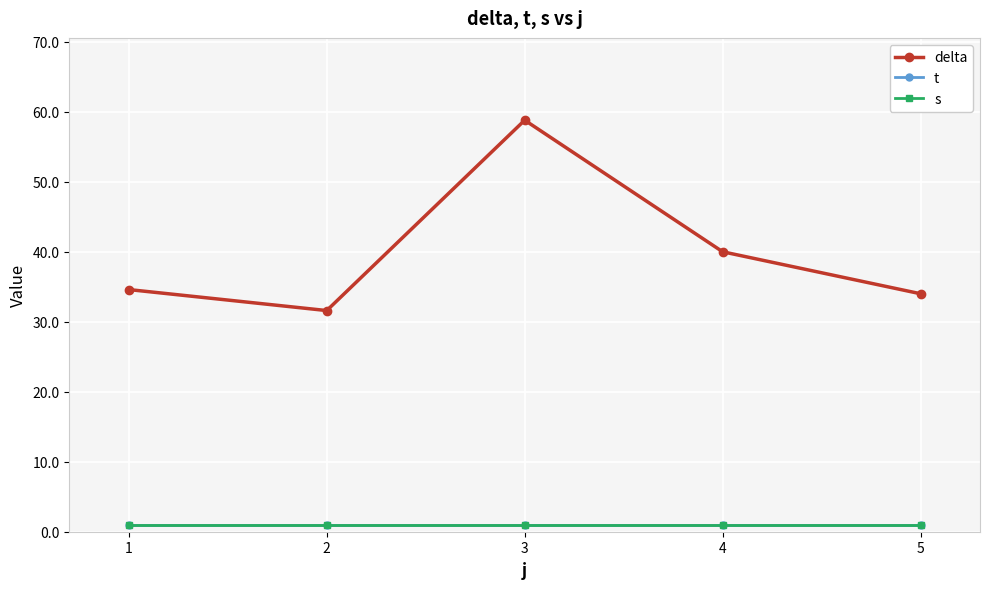

What is the sum of the delta values at 5 and 4?

74.0